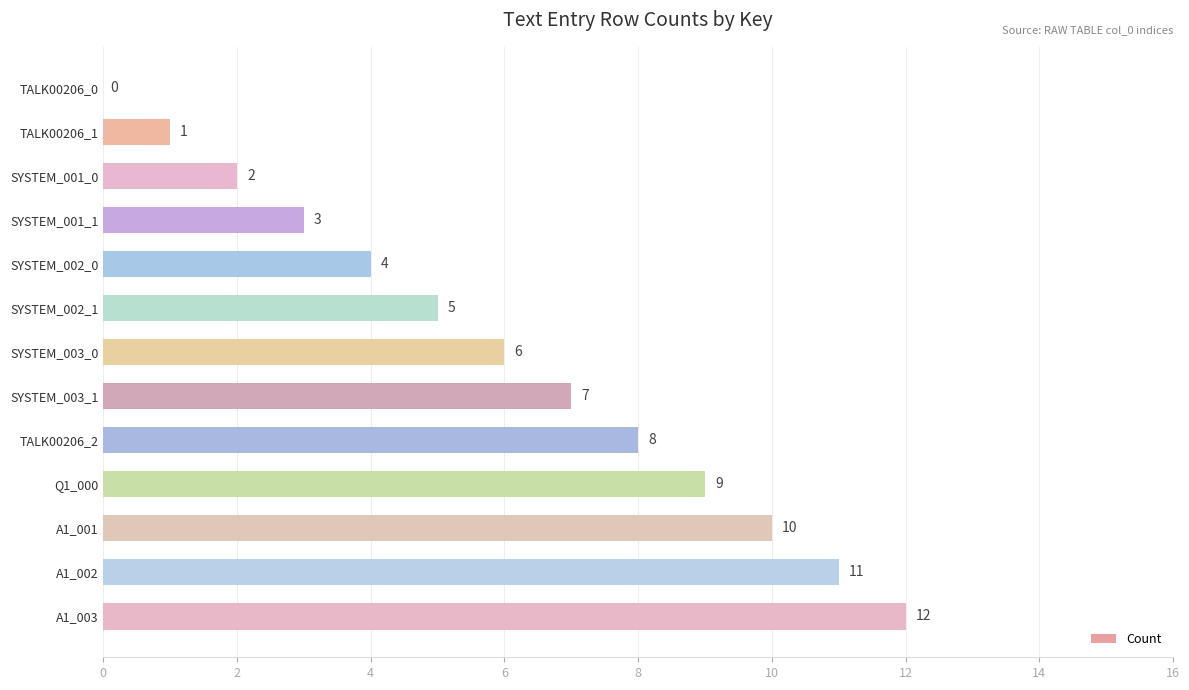

How many series are shown in this chart?

1